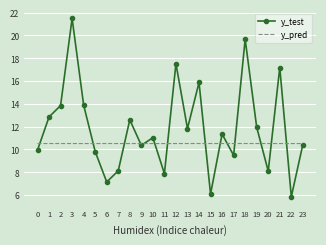

Which series has the widest spread of values?

y_test